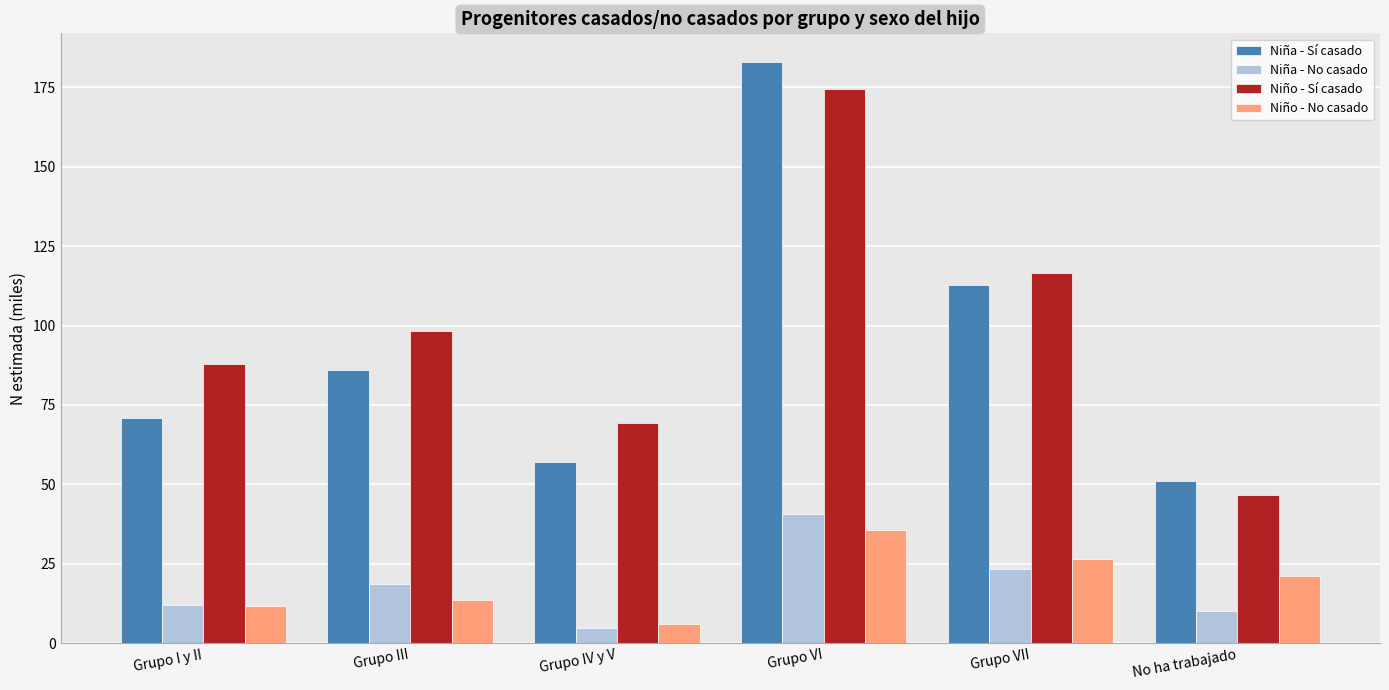

Reading left to right, extract all data points from this chart.

Niña - Sí casado: Grupo I y II=71.0	Grupo III=86.1	Grupo IV y V=57.0	Grupo VI=182.9	Grupo VII=112.8	No ha trabajado=51.1
Niña - No casado: Grupo I y II=12.1	Grupo III=18.8	Grupo IV y V=4.9	Grupo VI=40.7	Grupo VII=23.4	No ha trabajado=10.0
Niño - Sí casado: Grupo I y II=88.0	Grupo III=98.4	Grupo IV y V=69.4	Grupo VI=174.5	Grupo VII=116.6	No ha trabajado=46.6
Niño - No casado: Grupo I y II=11.8	Grupo III=13.7	Grupo IV y V=6.1	Grupo VI=35.7	Grupo VII=26.5	No ha trabajado=21.2